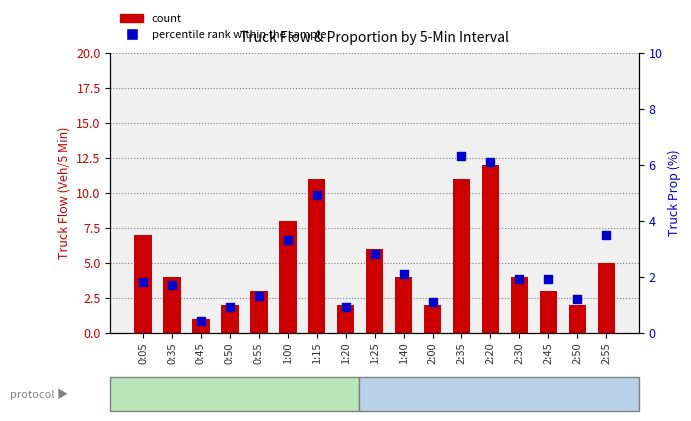

At which category is the sum across all series the highest?

2:20